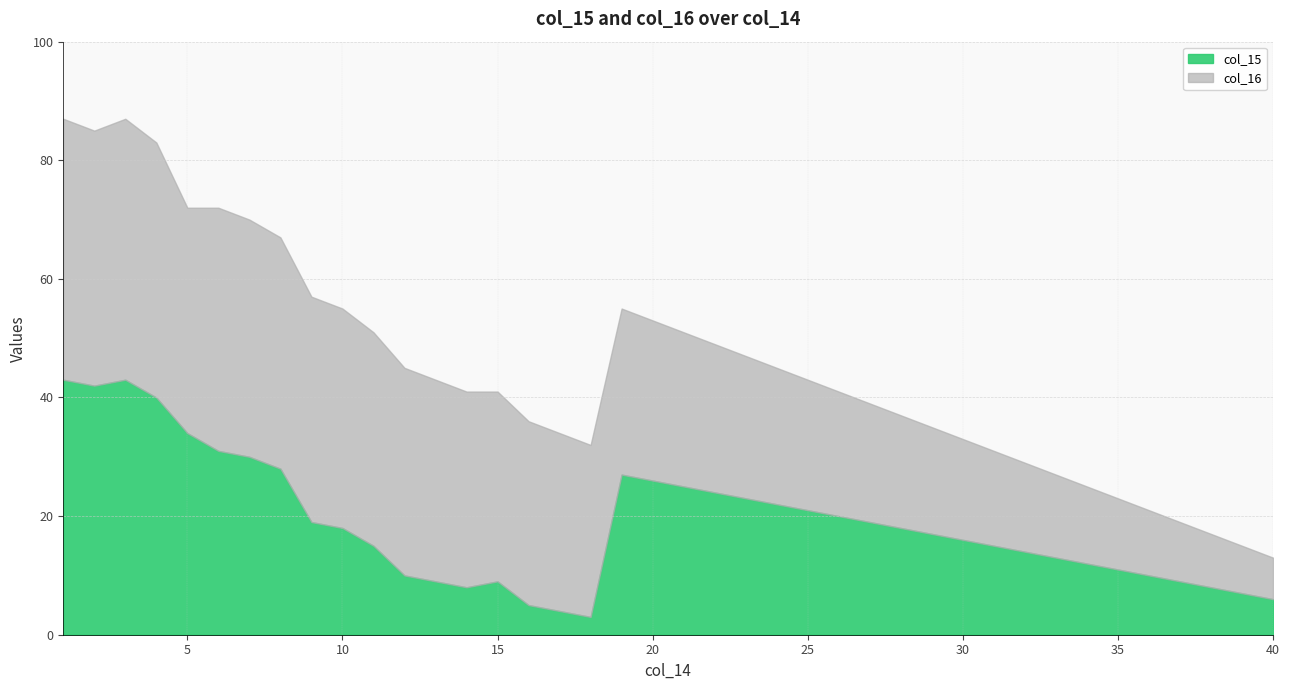

What is the value of the col_16 point at the 1st from the left?

44